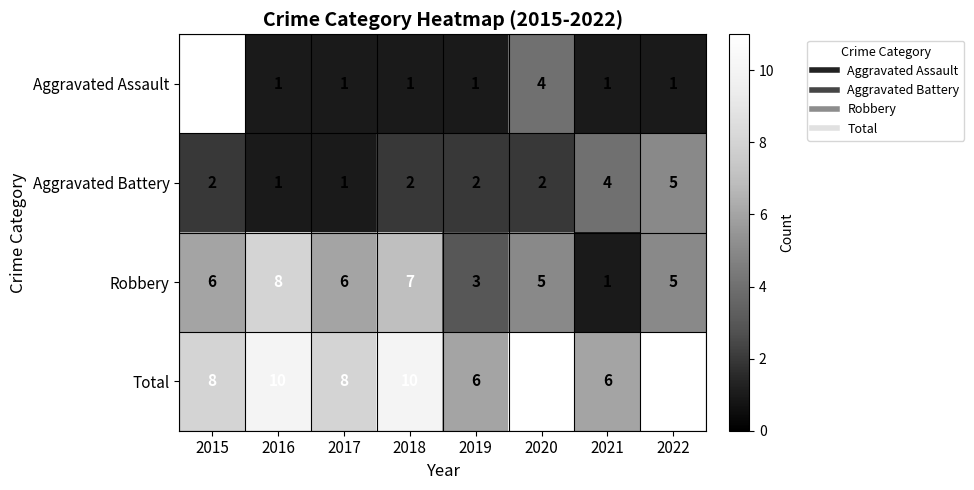

What value does the Robbery series have at 2020?

5.0